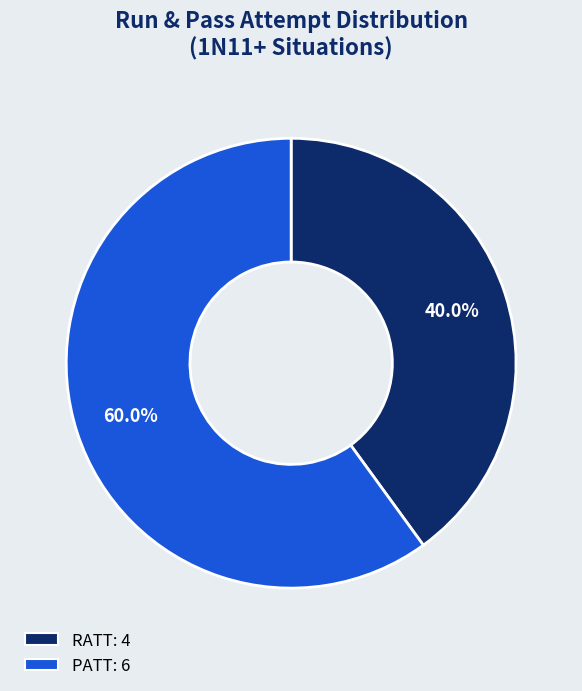

To the nearest percent, what percentage of the pie is RATT?

40%